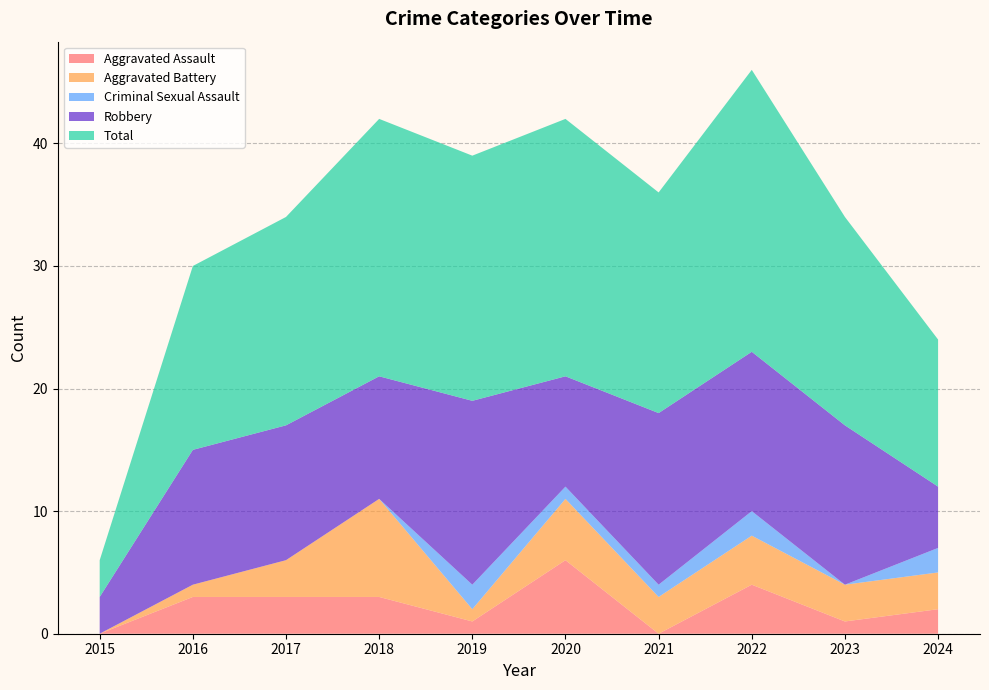

Reading left to right, extract all data points from this chart.

Aggravated Assault: 2015=0	2016=3	2017=3	2018=3	2019=1	2020=6	2021=0	2022=4	2023=1	2024=2
Aggravated Battery: 2015=0	2016=1	2017=3	2018=8	2019=1	2020=5	2021=3	2022=4	2023=3	2024=3
Criminal Sexual Assault: 2015=0	2016=0	2017=0	2018=0	2019=2	2020=1	2021=1	2022=2	2023=0	2024=2
Robbery: 2015=3	2016=11	2017=11	2018=10	2019=15	2020=9	2021=14	2022=13	2023=13	2024=5
Total: 2015=3	2016=15	2017=17	2018=21	2019=20	2020=21	2021=18	2022=23	2023=17	2024=12